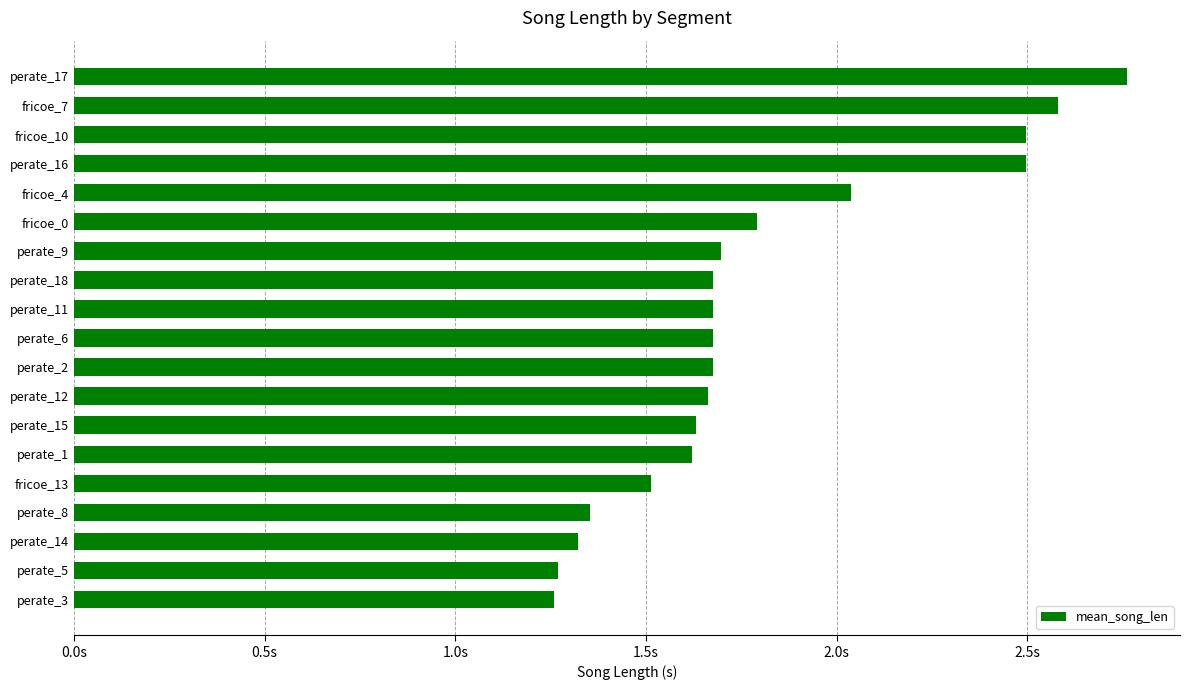

What is the greatest value displayed?

2.8